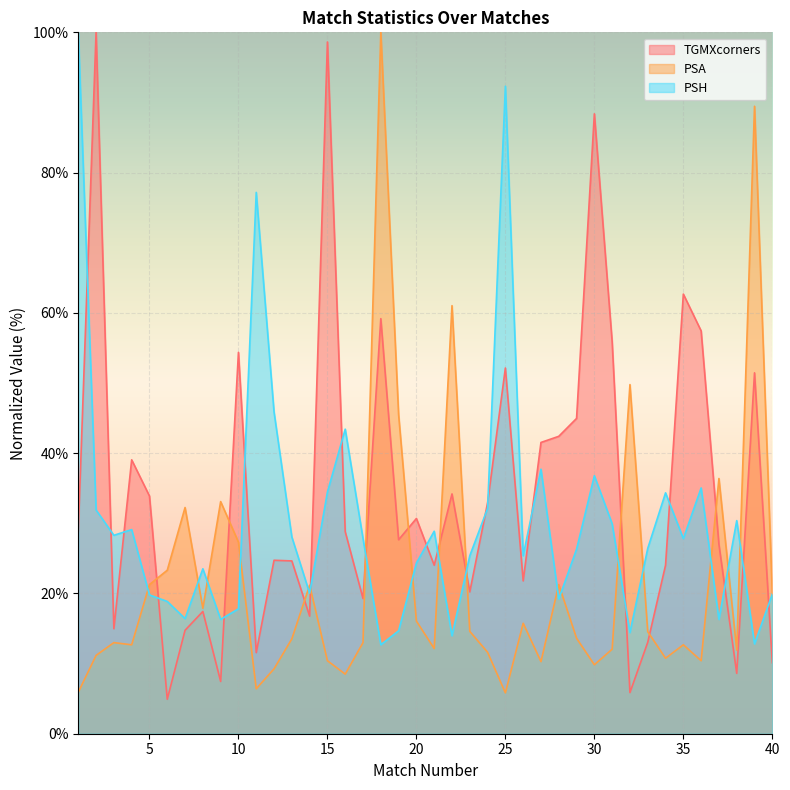

Which has a higher value, 20 or 30?

30